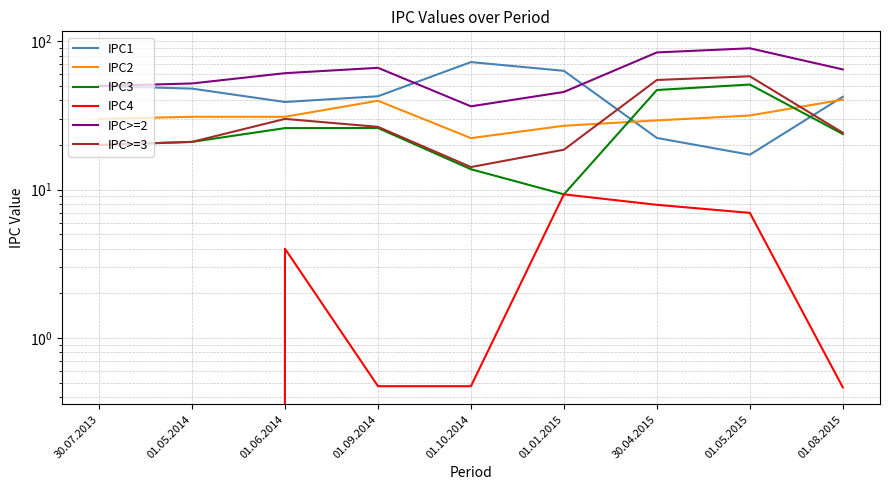

Which category has the highest value in the IPC4 series?

01.01.2015